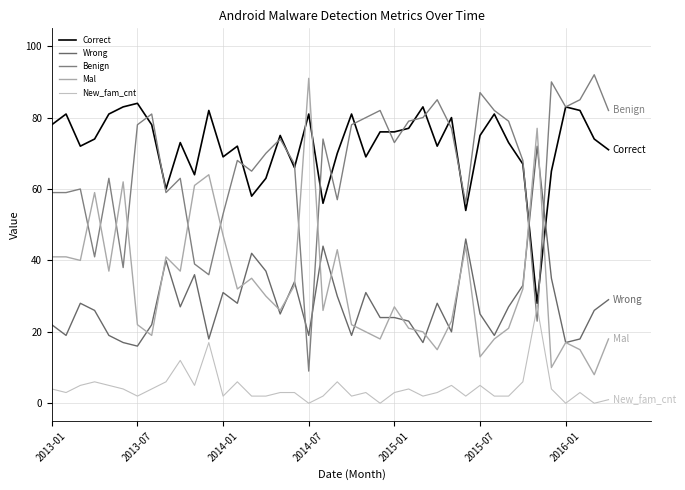

Does the chart have visible grid lines?

Yes